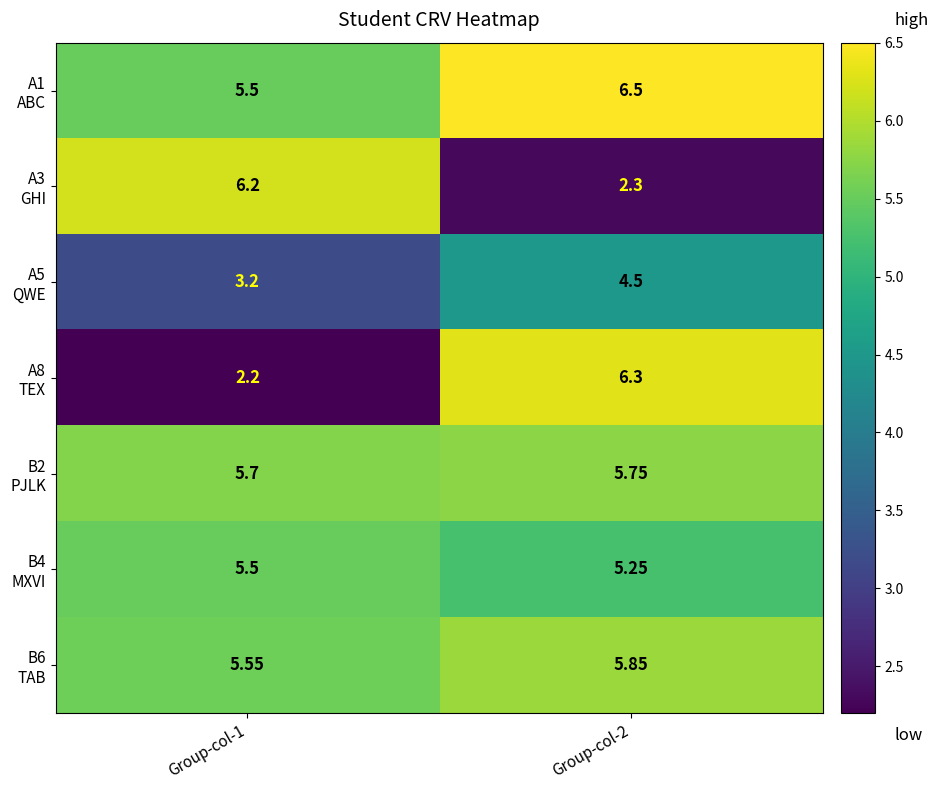

Count the number of data series in this chart.

7